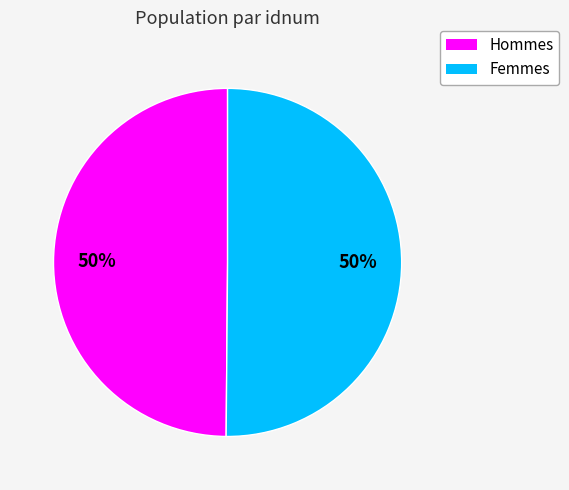

How many segments does this pie chart have?

2